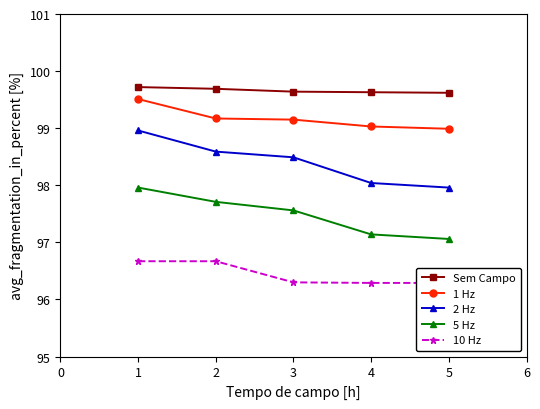

What value does the Sem Campo series have at 4?

99.6